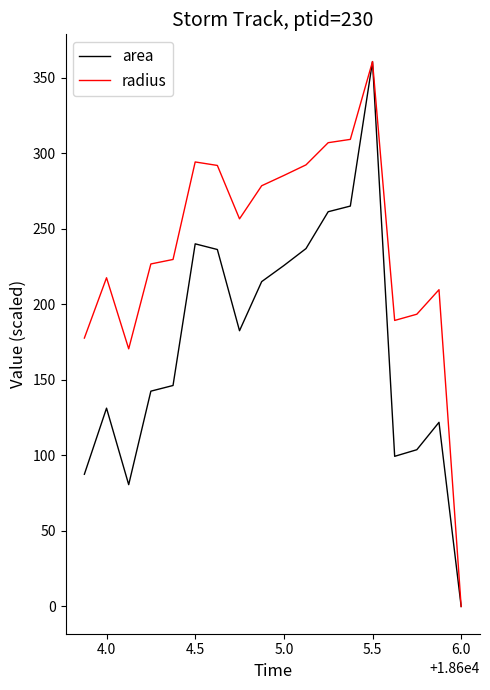

List the series in order of their overall mean, lowest first.

area, radius